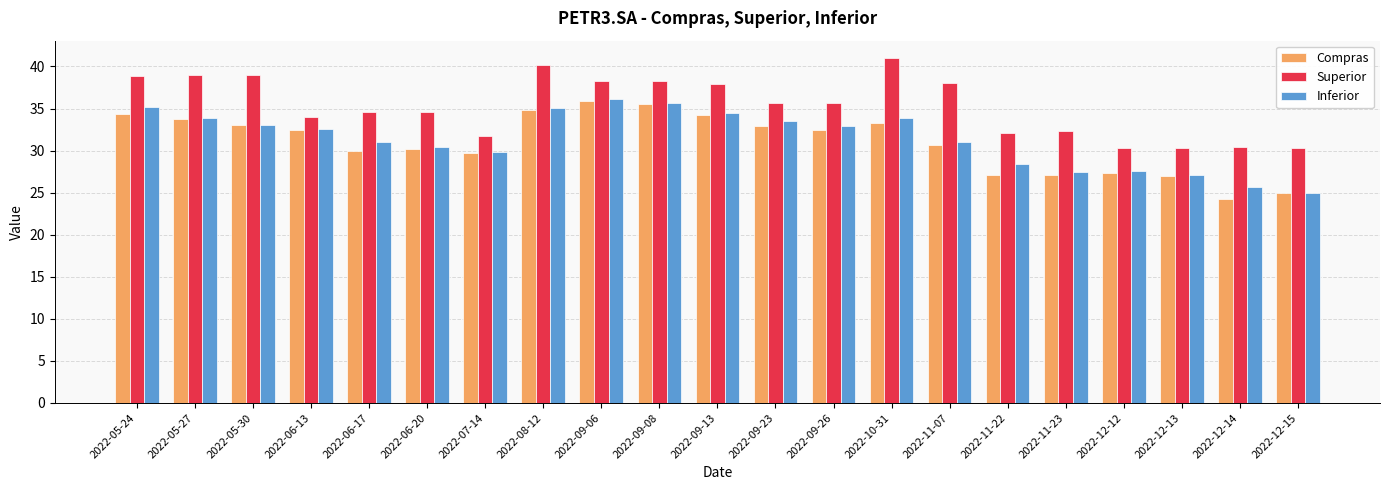

What is the difference between the maximum and second lowest values in the Inferior series?

10.4